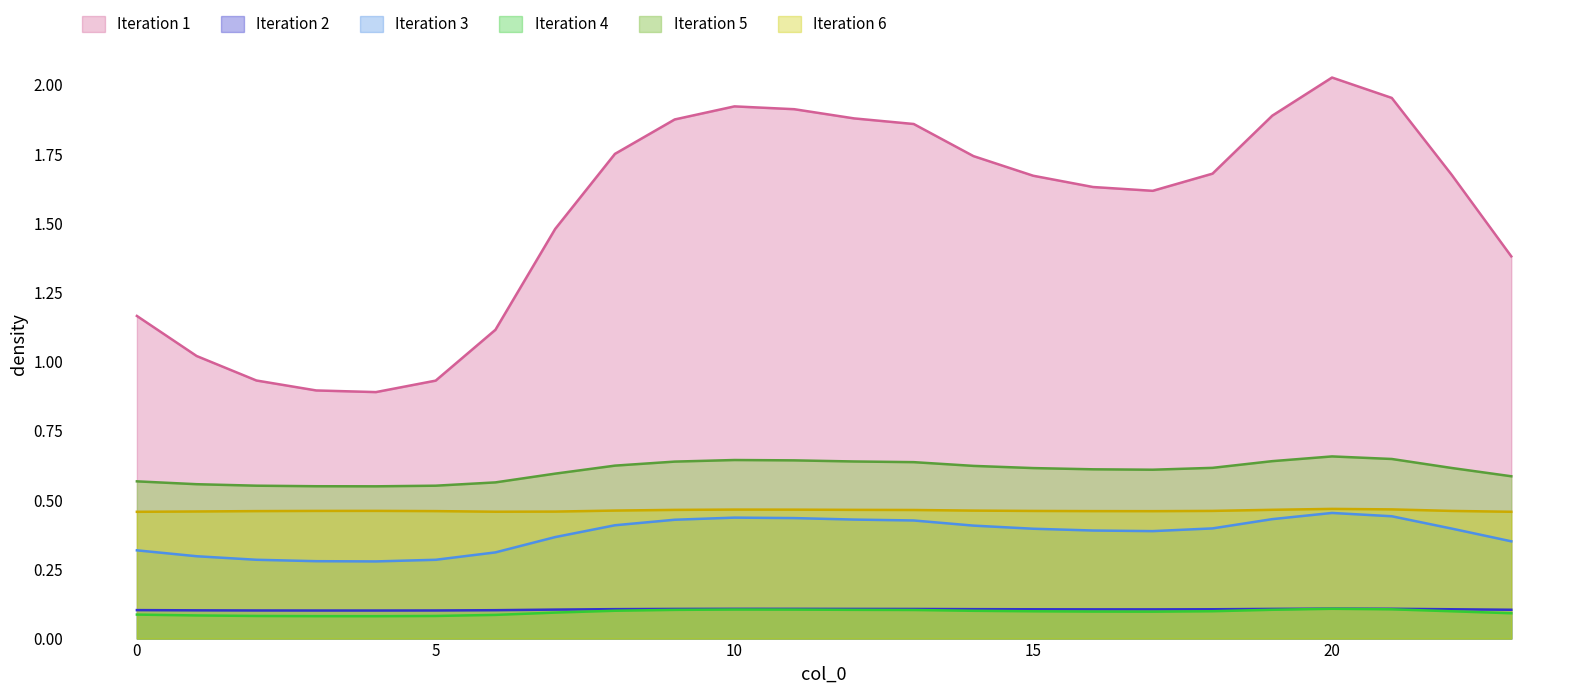

True or false: col_1 has a value of 1.9 at 9.

True